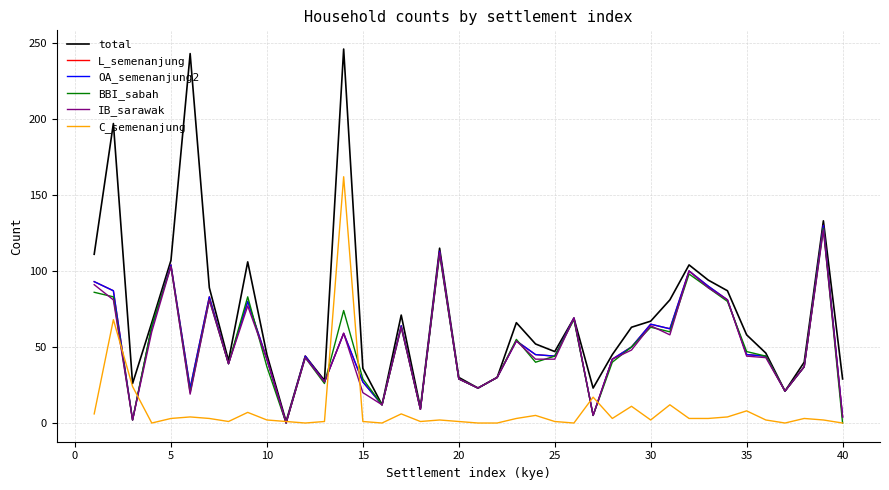

Does the chart display data point markers on the line(s)?

No